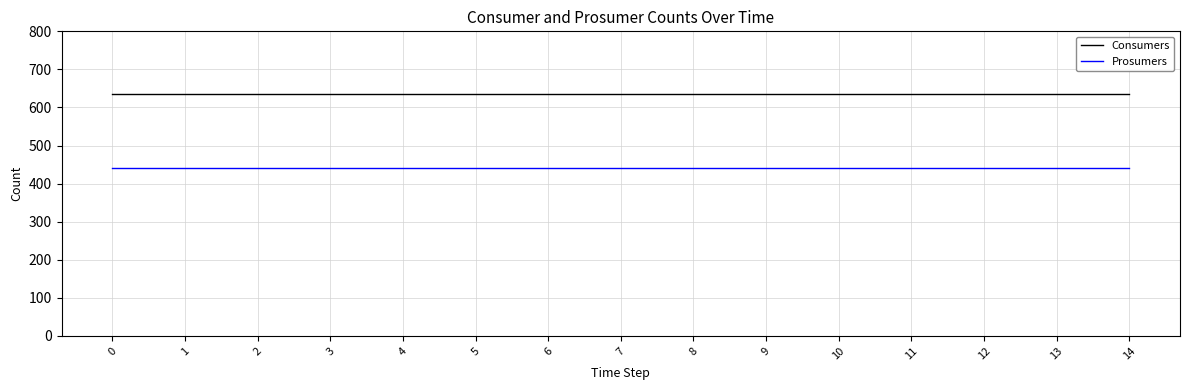

What is the sum of the Consumers values at 2 and 3?

1270